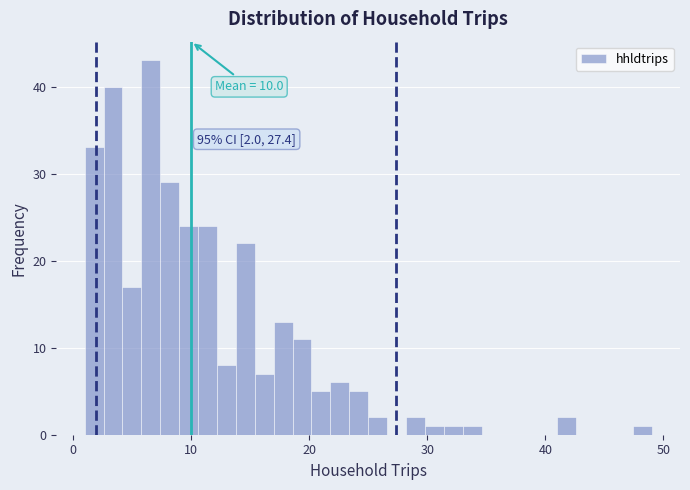

Read against the x-axis, roughly where is the centre of the tallest bar?

7